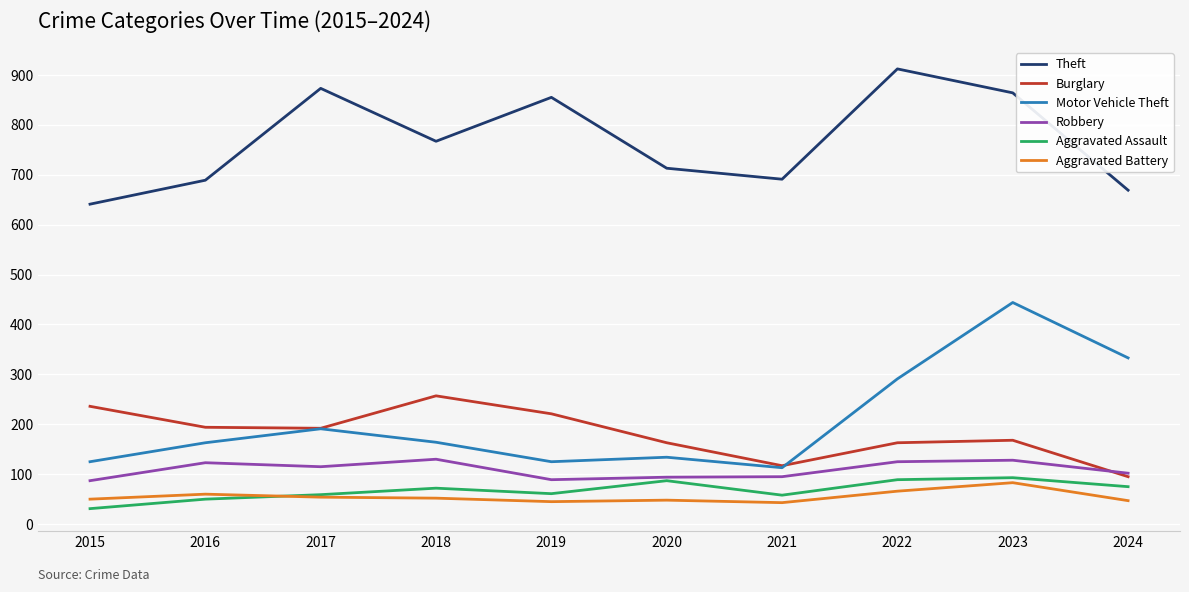

Does the chart display data point markers on the line(s)?

No